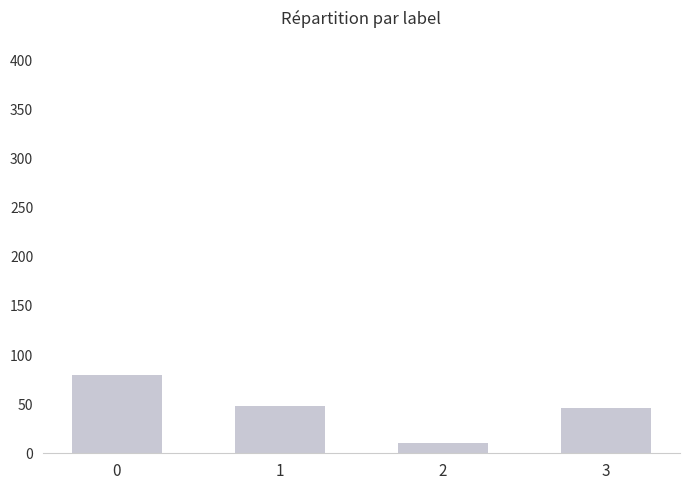

Which has a higher value, 2 or 3?

3